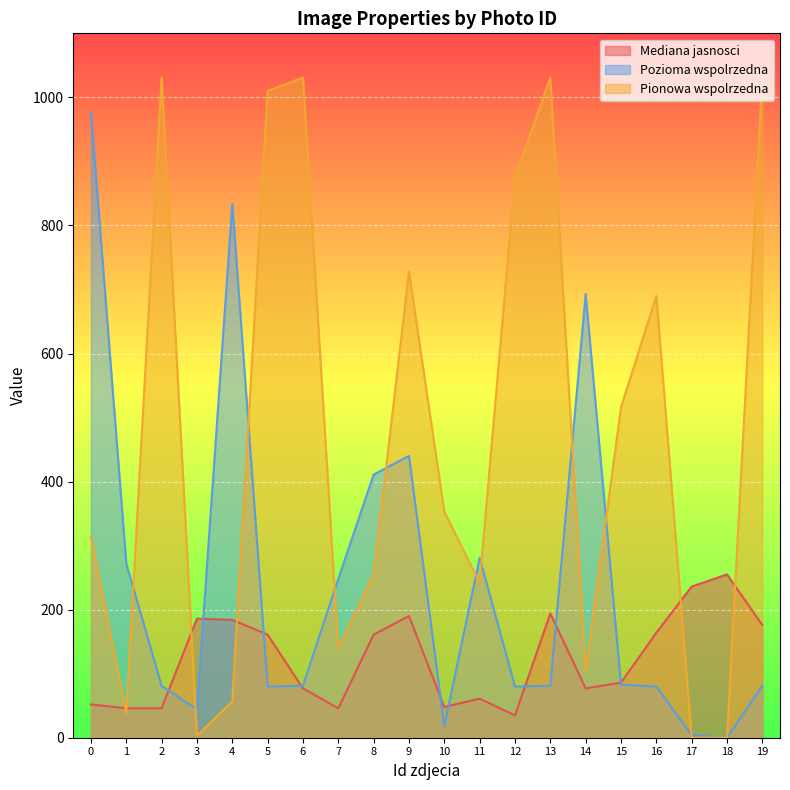

Which series has the largest range (max minus min)?

Pionowa wspolrzedna